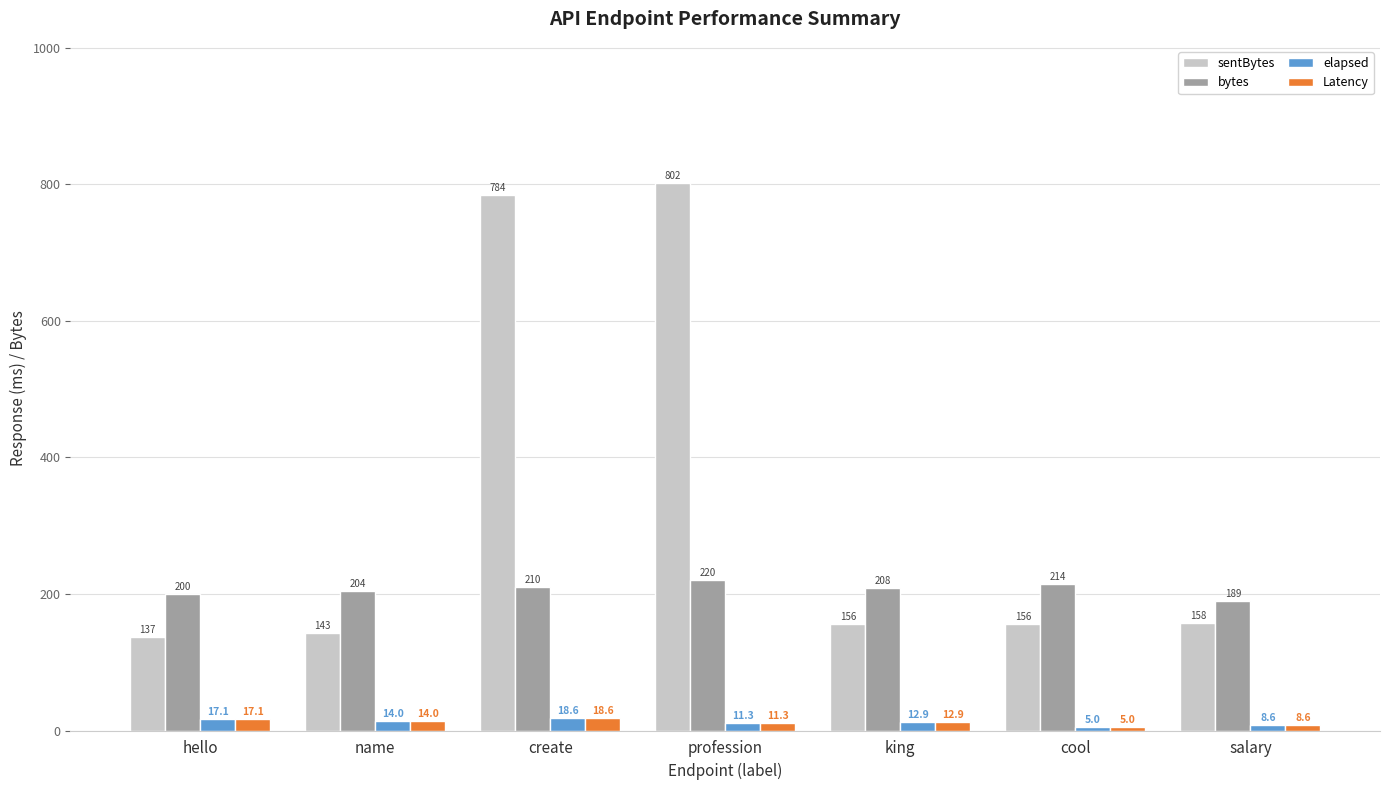

Is the value of sentBytes at name greater than the value of Latency at hello?

Yes